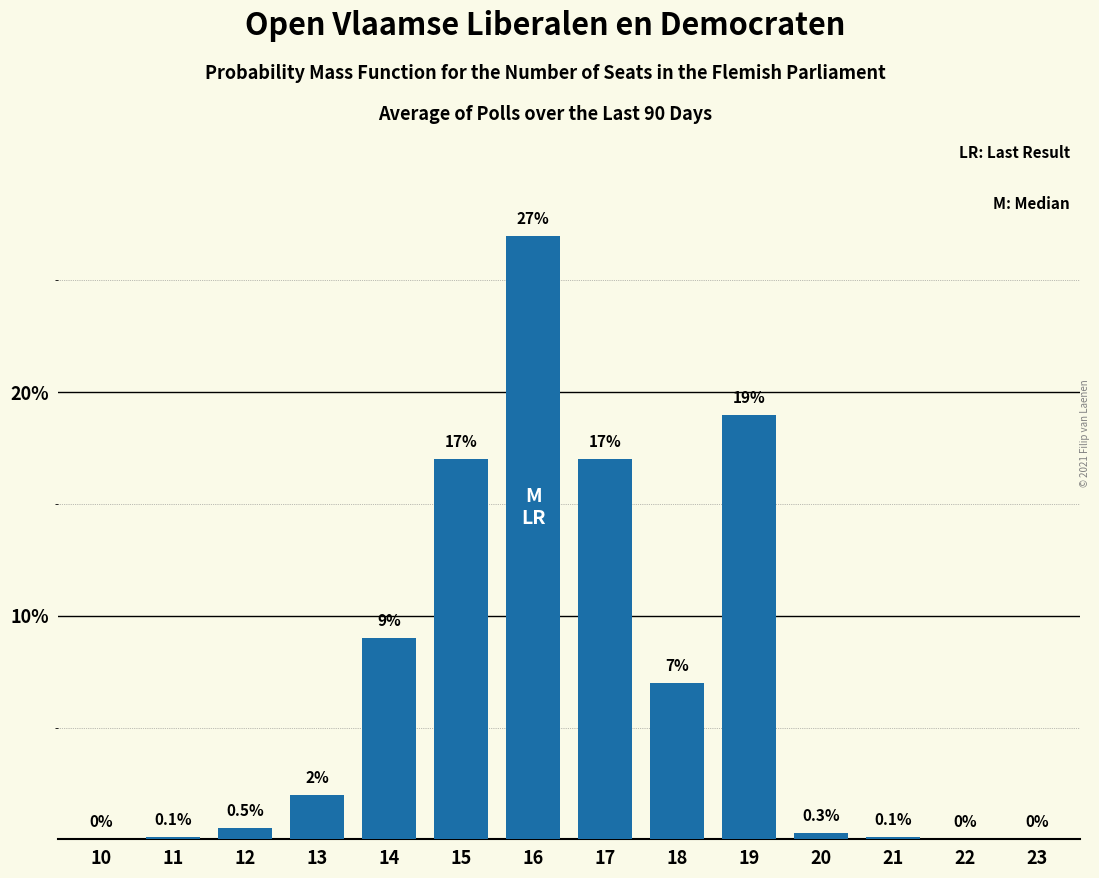

Reading left to right, extract all data points from this chart.

10=0.0	11=0.1	12=0.5	13=2.0	14=9.0	15=17.0	16=27.0	17=17.0	18=7.0	19=19.0	20=0.3	21=0.1	22=0.0	23=0.0